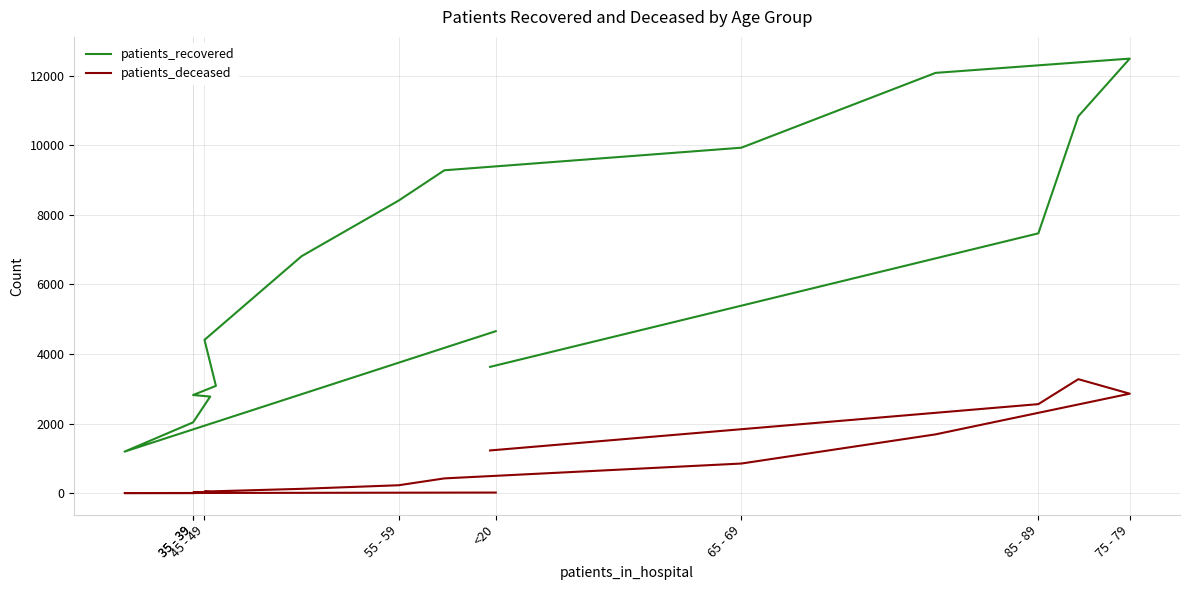

What are all the series names shown in the legend?

patients_recovered, patients_deceased